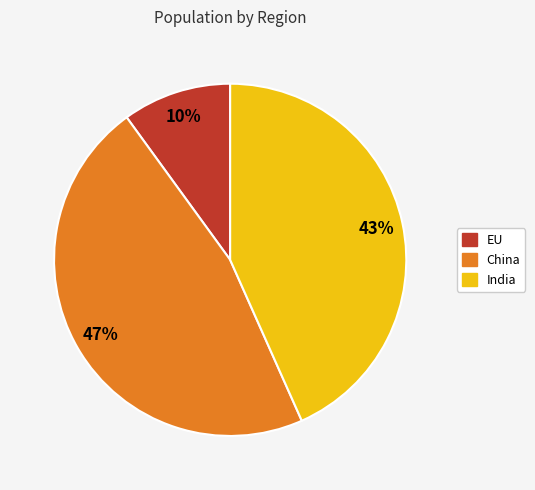

What is the ratio of the value at India to the value at China?

0.9